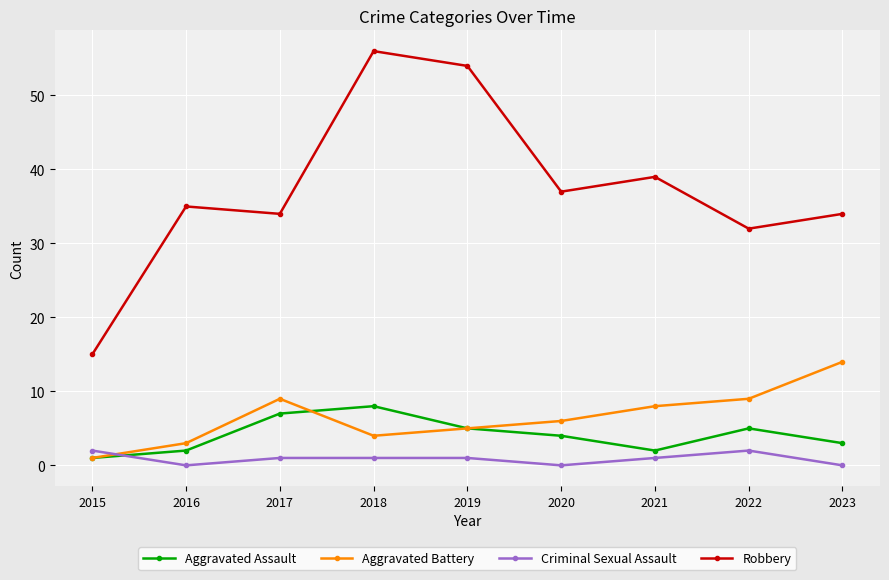

At which category does Criminal Sexual Assault reach its first local valley?

2016